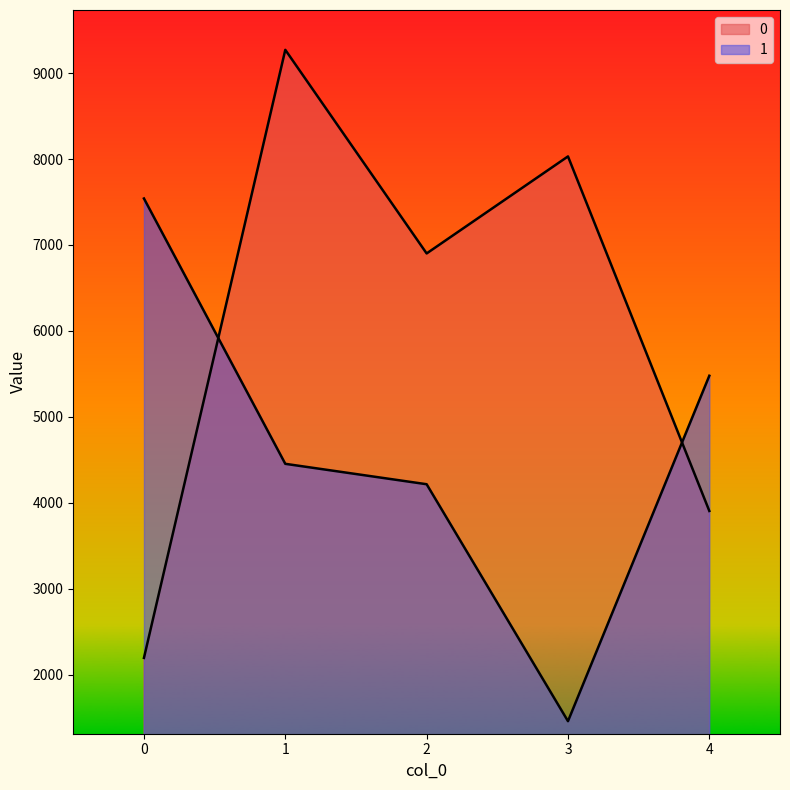

At which category does the chart reach its peak across all series?

1